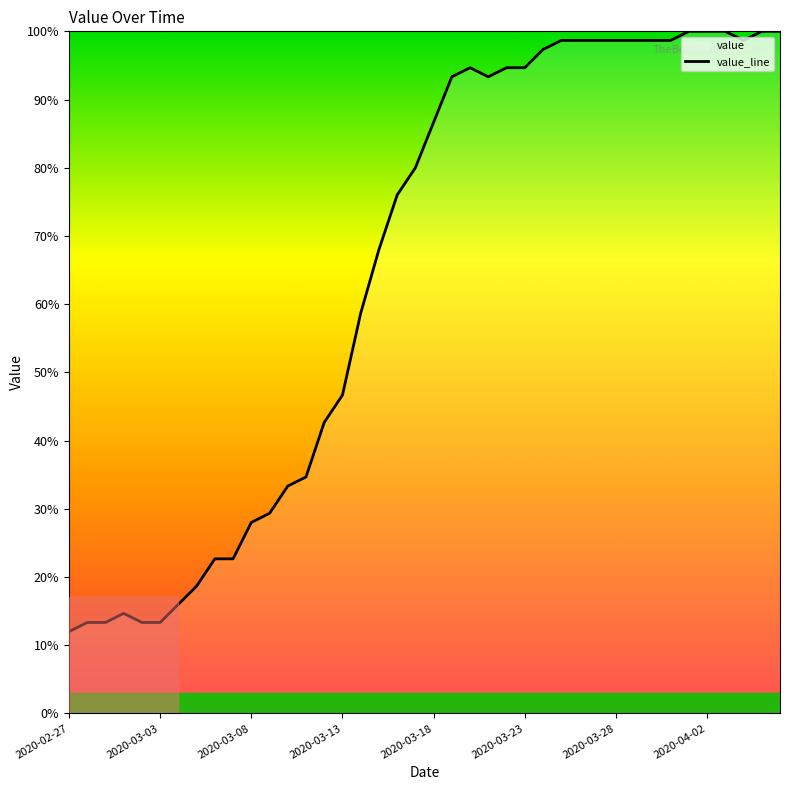

What is the difference between the maximum and minimum values?

88.0